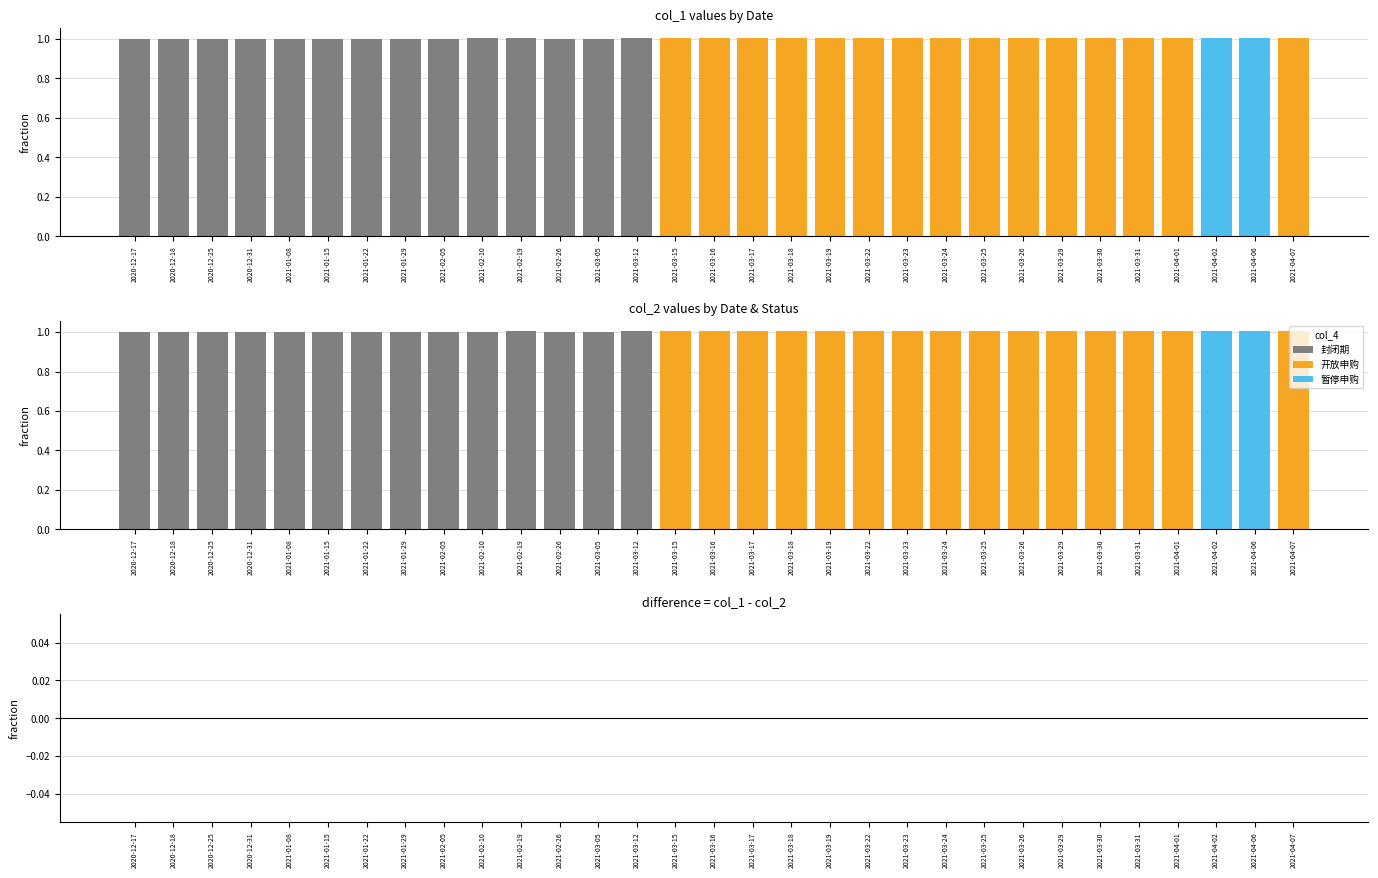

List the labels in order of value, largest first.

2021-04-02, 2021-04-06, 2021-04-01, 2021-03-30, 2021-04-07, 2021-03-31, 2021-03-29, 2021-03-26, 2021-03-18, 2021-03-16, 2021-03-17, 2021-03-22, 2021-03-25, 2021-03-23, 2021-03-12, 2021-03-15, 2021-03-19, 2021-03-24, 2021-02-19, 2021-02-10, 2021-03-05, 2021-01-15, 2021-01-22, 2021-02-26, 2021-01-08, 2021-02-05, 2020-12-31, 2021-01-29, 2020-12-17, 2020-12-18, 2020-12-25